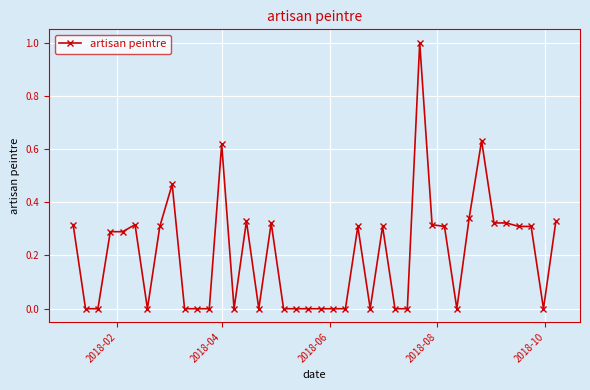

True or false: there are more than 1 points higher than both neighbors.

True